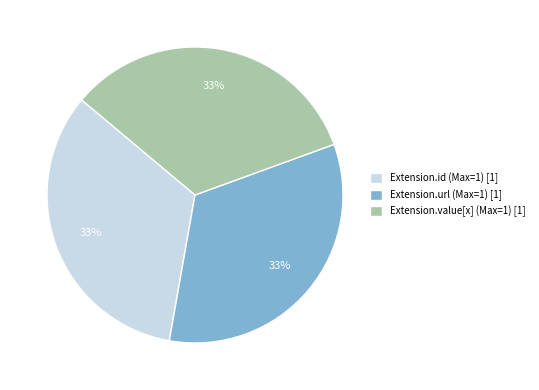

Do Extension.value[x] (Max=1) [1] and Extension.url (Max=1) [1] together represent more than half of the pie?

Yes